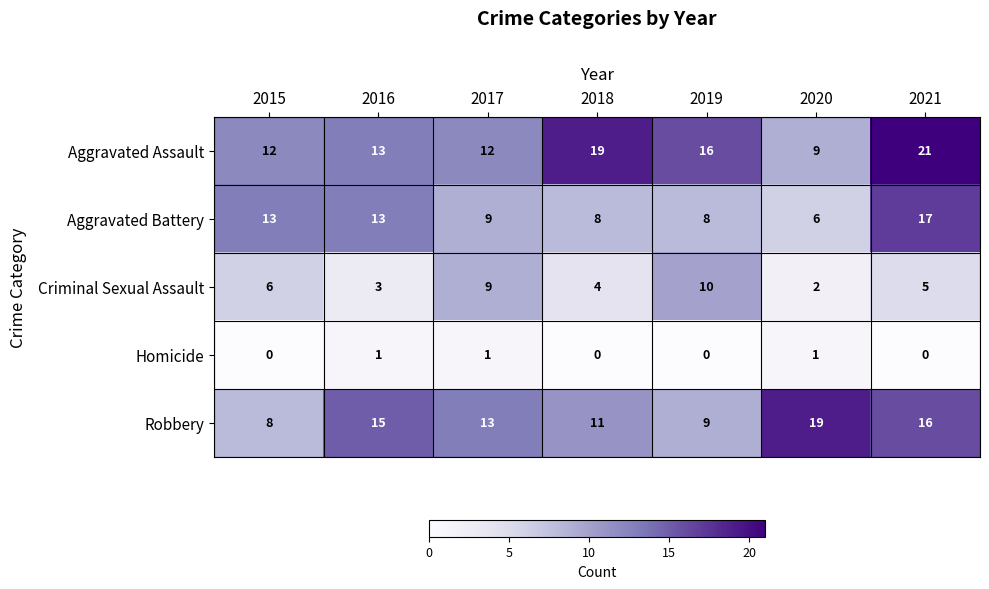

Rank the series by their maximum value, from lowest to highest.

Homicide, Criminal Sexual Assault, Aggravated Battery, Robbery, Aggravated Assault